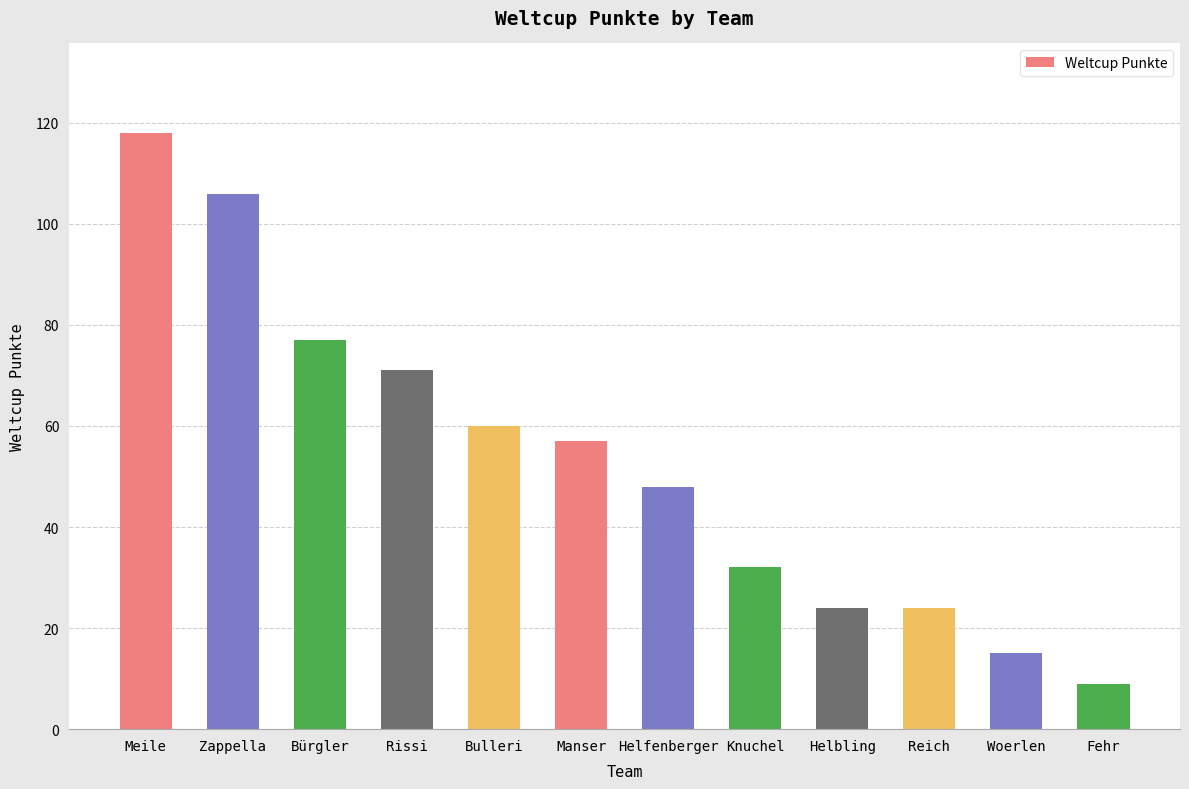

What position from the right is Bürgler?

10